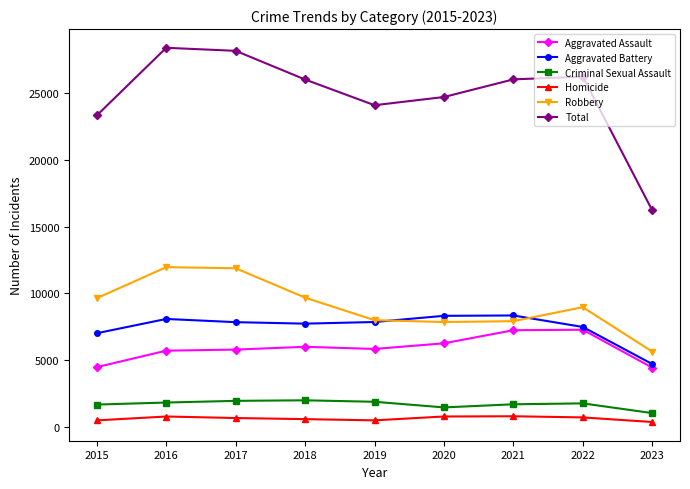

At how many categories does at least one series exceed 2970?

9